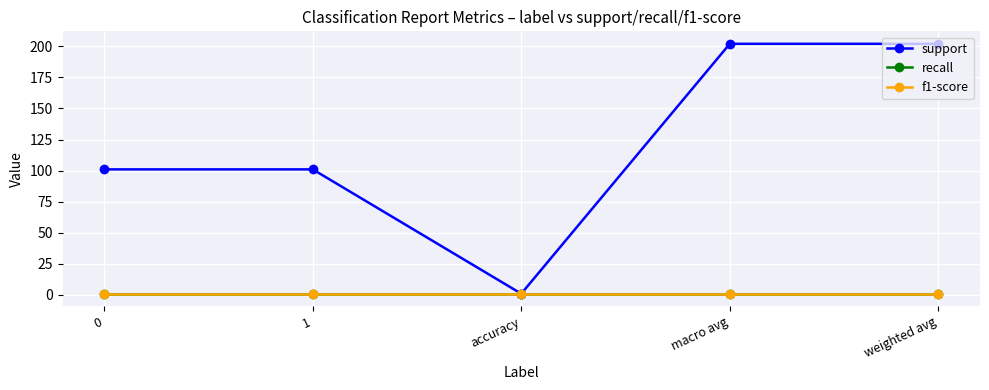

True or false: f1-score and support cross at least once.

False